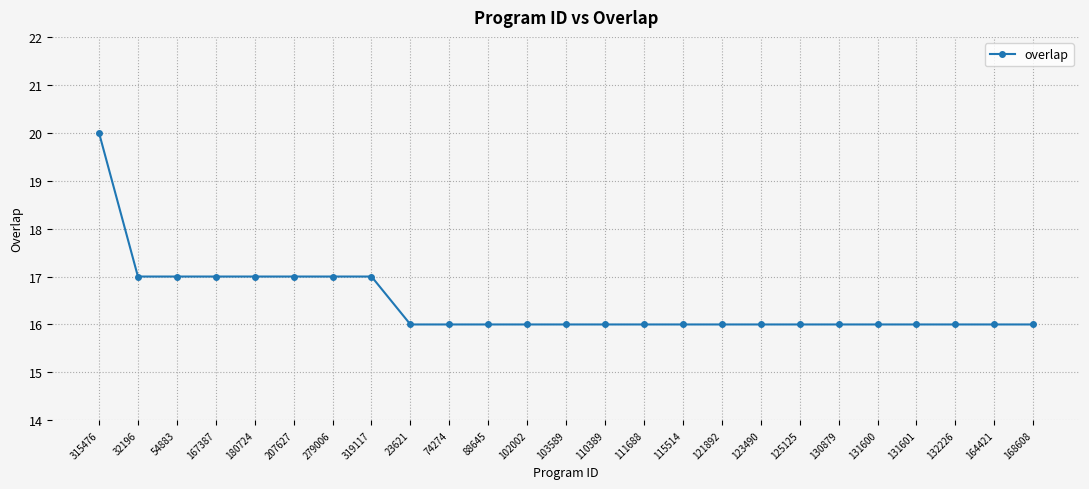

The chart shows a value of 6 at 115514. True or false?

False